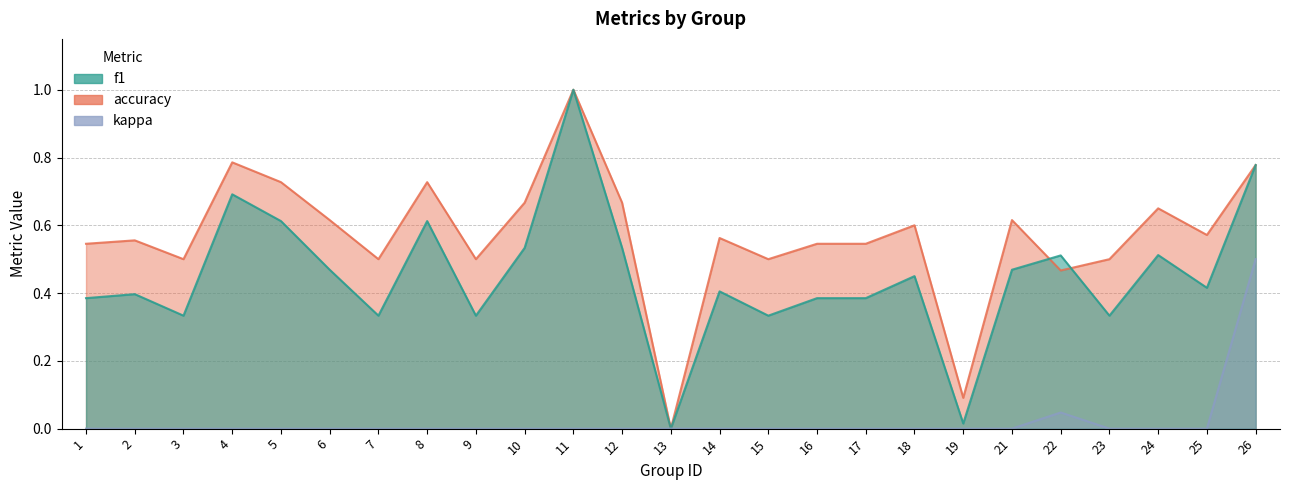

The value of kappa at 9 is -0.2. True or false?

False